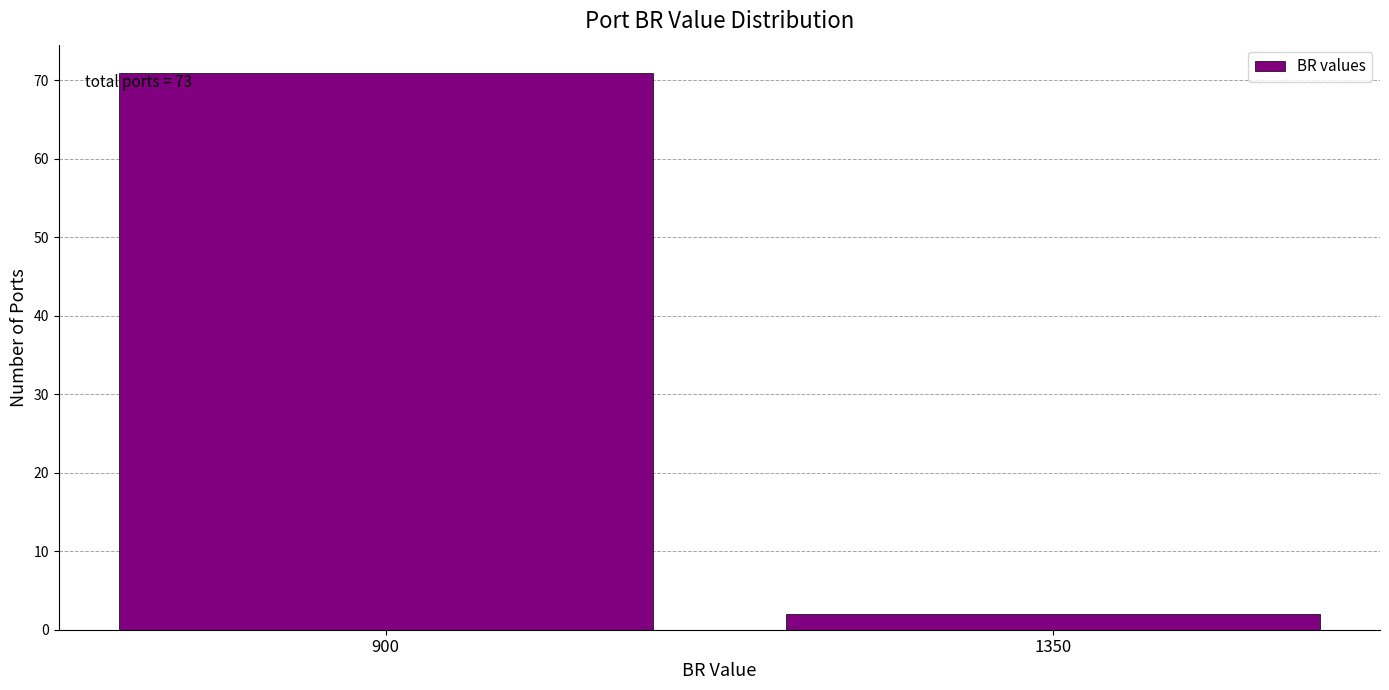

Reading right to left, transcribe all the data shown in this chart.

2	71